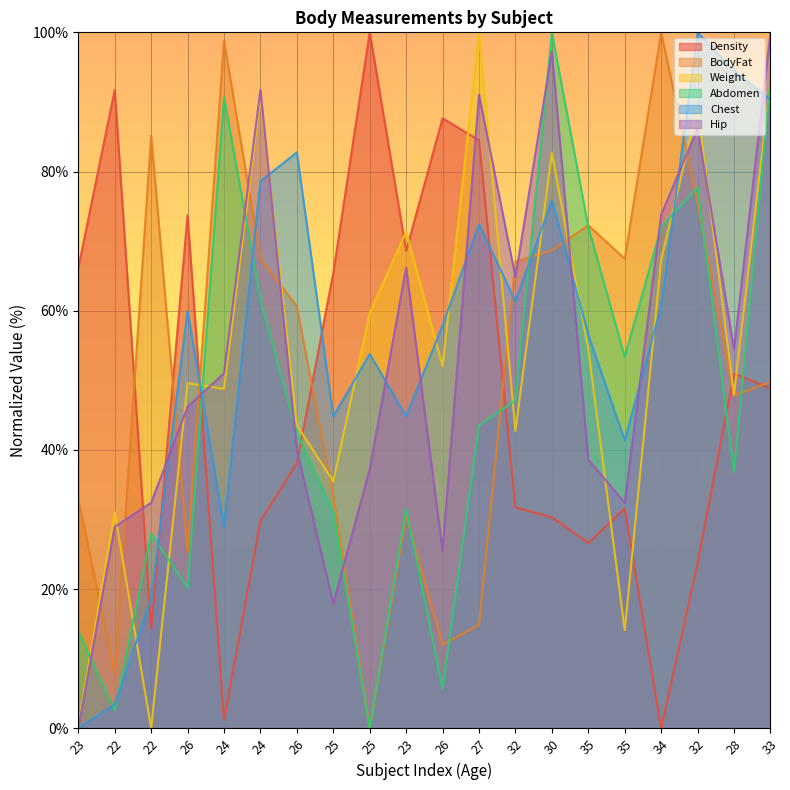

How many lines are shown in the chart?

6